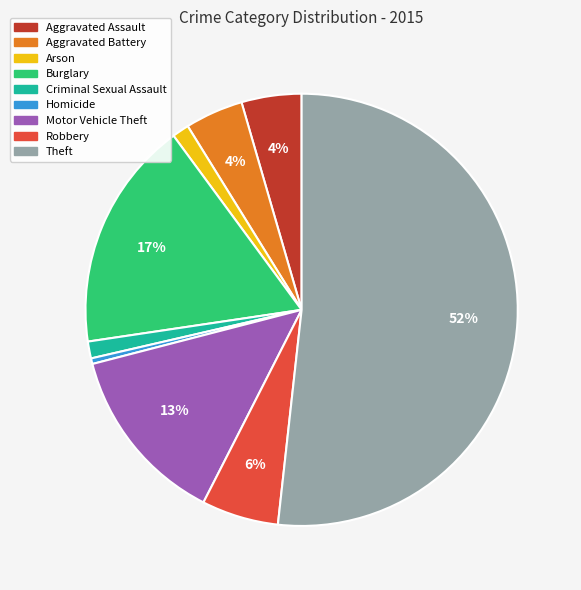

Between Theft and Aggravated Assault, which is larger?

Theft